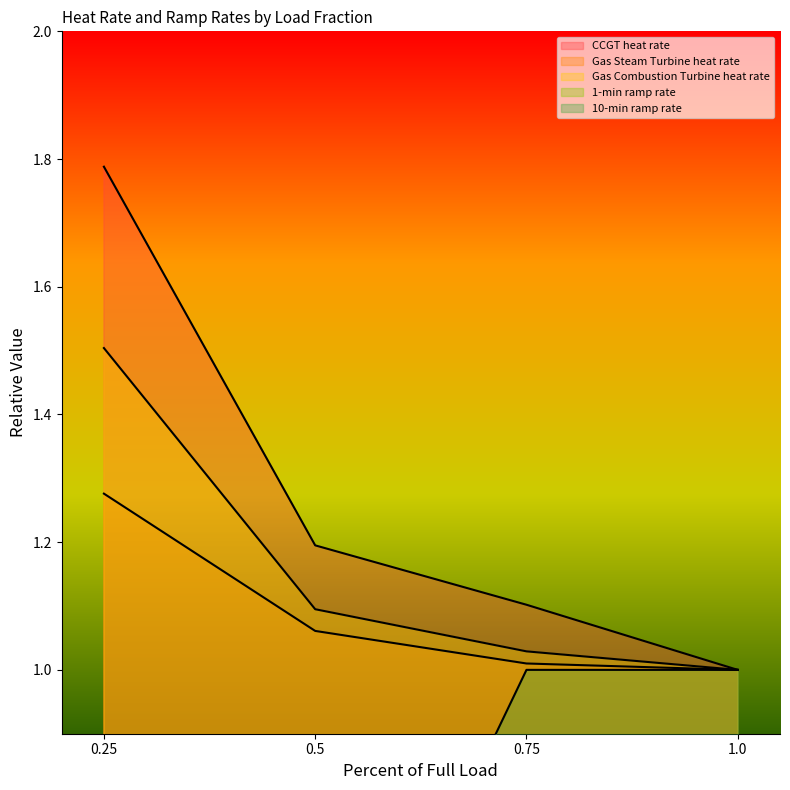

Reading right to left, transcribe all the data shown in this chart.

CCGT heat rate: 1.0	1.1	1.2	1.8
Gas Steam Turbine heat rate: 1.0	1.0	1.1	1.3
Gas Combustion Turbine heat rate: 1.0	1.0	1.1	1.5
1-min ramp rate: 0.1	0.1	0.0	0.0
10-min ramp rate: 1.0	1.0	0.3	0.4